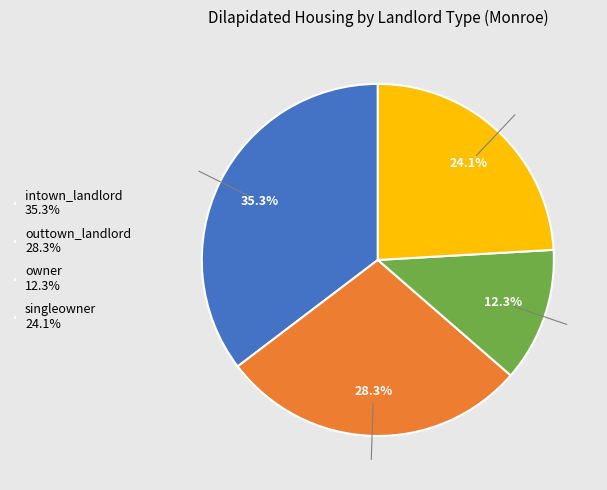

To the nearest percent, what portion does singleowner represent?

24%